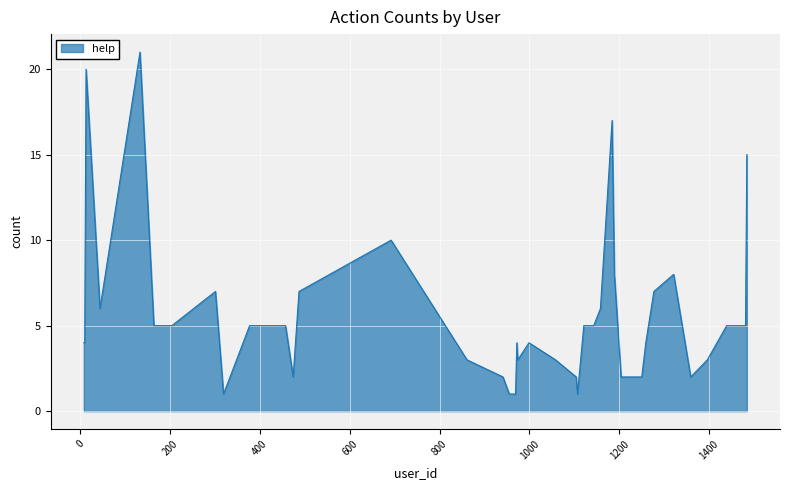

What is the greatest value displayed?

21